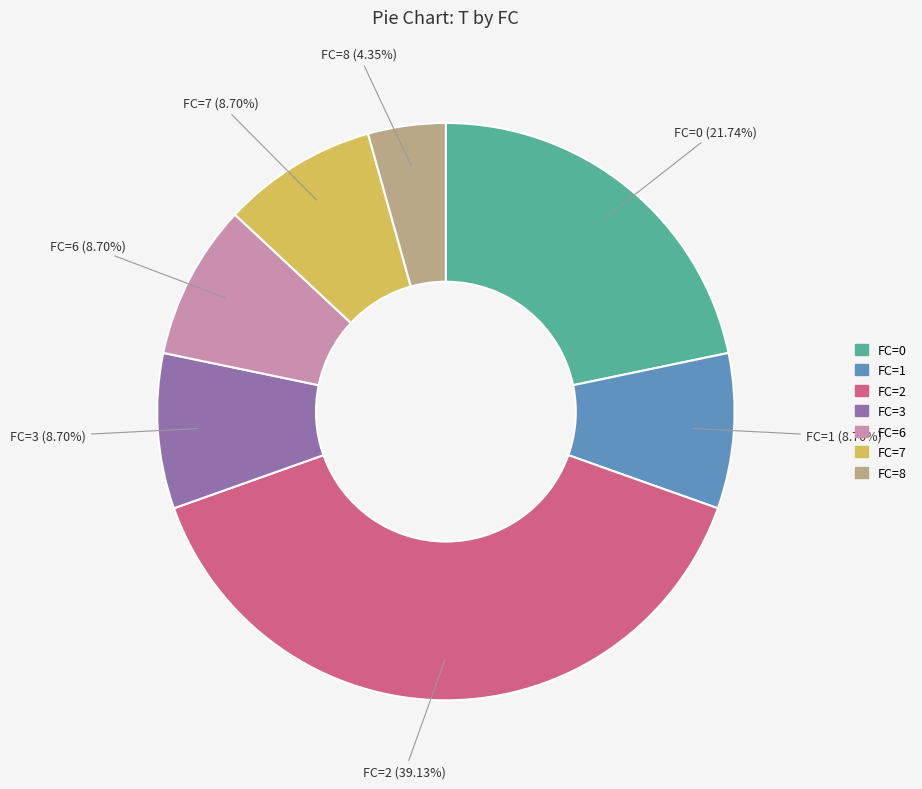

Does any single category account for the majority?

No